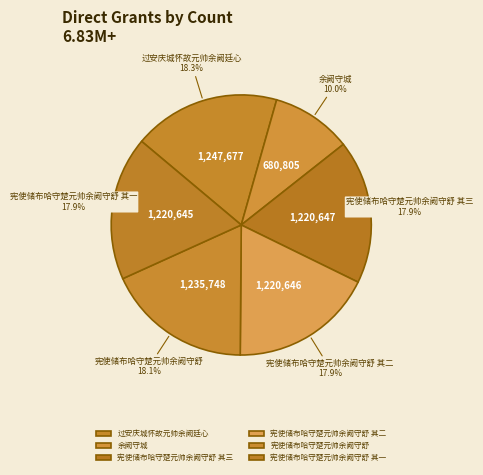

To the nearest percent, what percentage of the pie is 宪使储布哈守楚元帅余阙守舒 其二?

18%